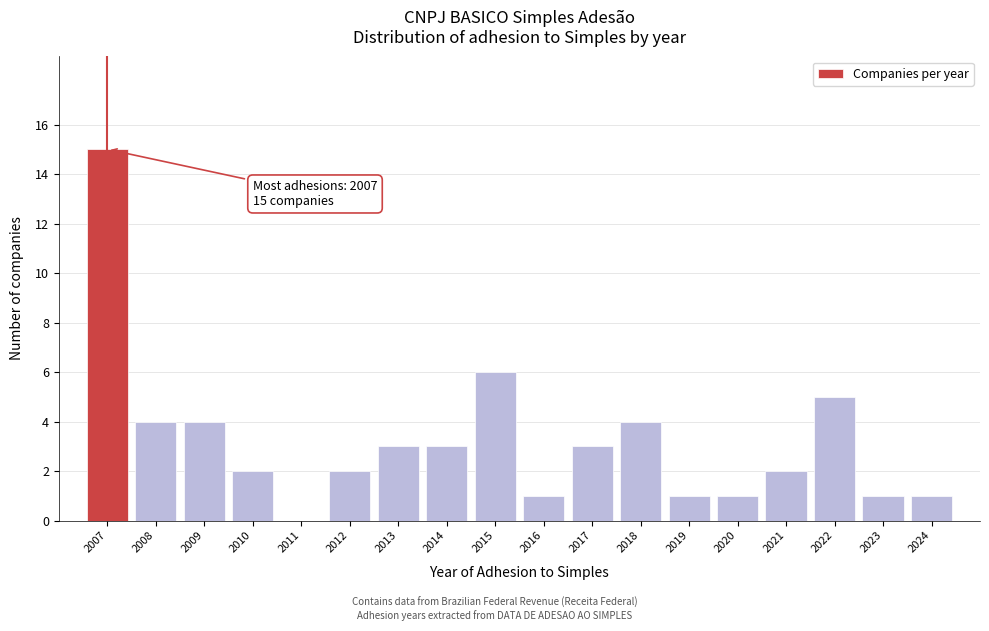

Reading left to right, transcribe all the data shown in this chart.

2007=15	2008=4	2009=4	2010=2	2011=0	2012=2	2013=3	2014=3	2015=6	2016=1	2017=3	2018=4	2019=1	2020=1	2021=2	2022=5	2023=1	2024=1